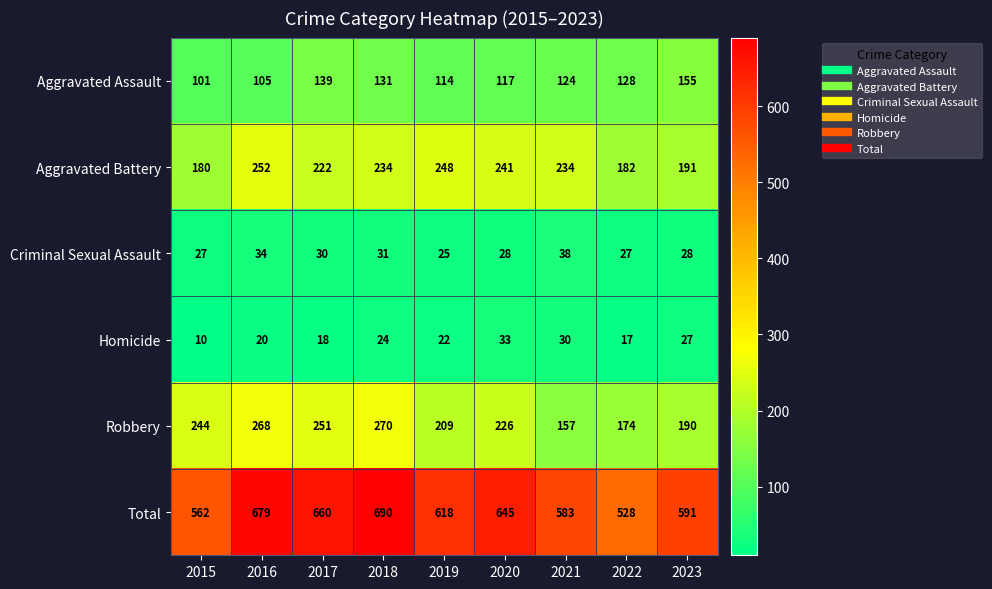

At which category is the sum across all series the highest?

2018